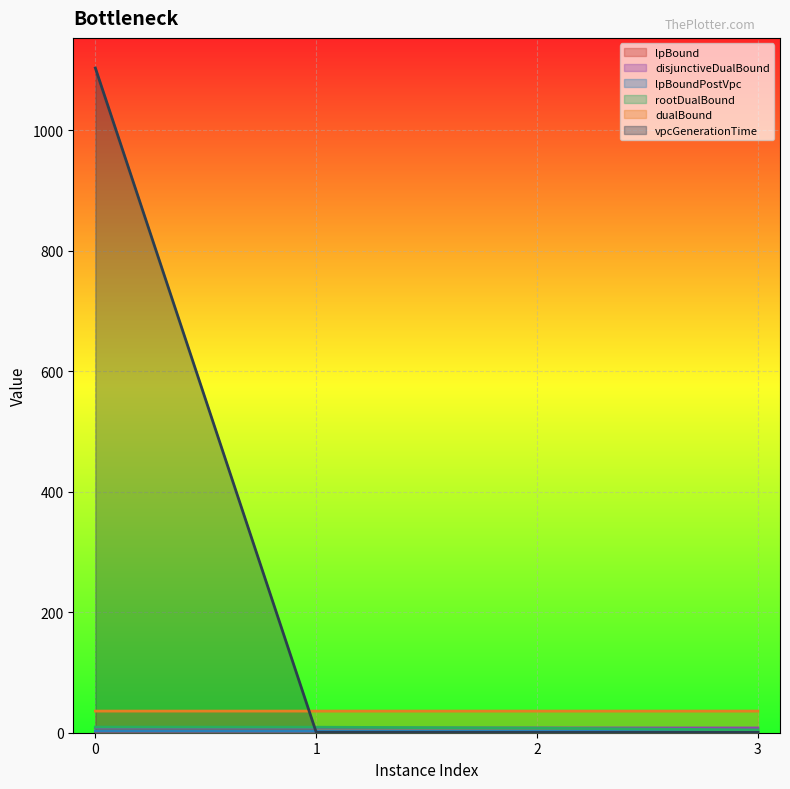

What is the sum of all dualBound values?

143.1